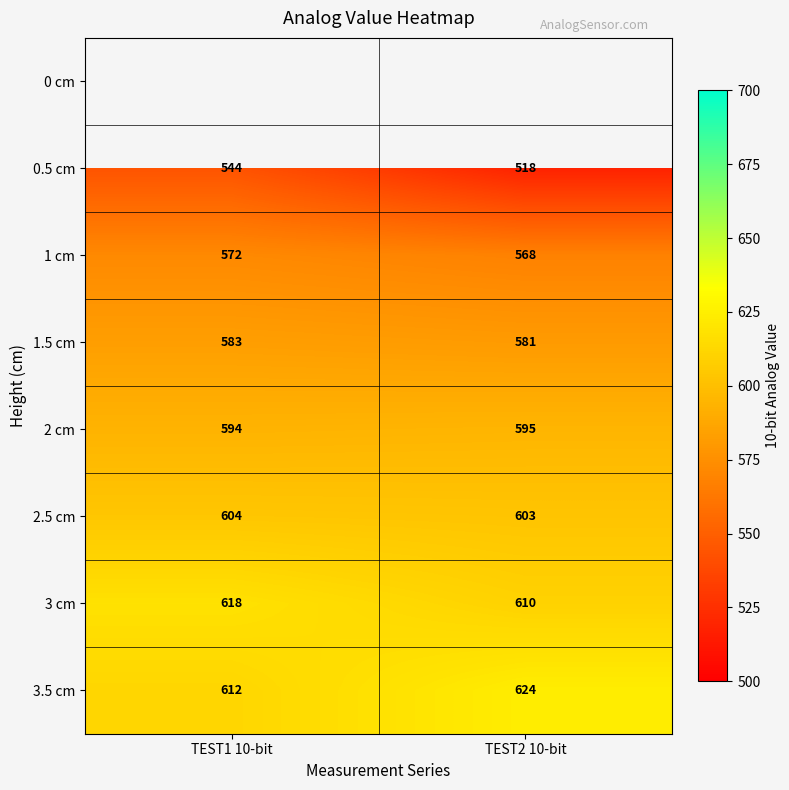

What is the sum of the 2.5 cm values at TEST1 10-bit and TEST2 10-bit?

1207